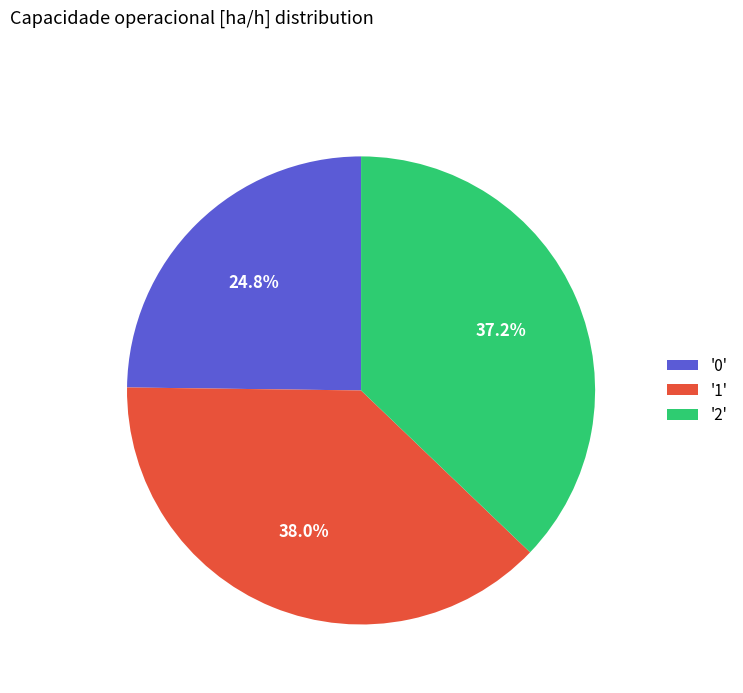

How many slices are in this pie chart?

3